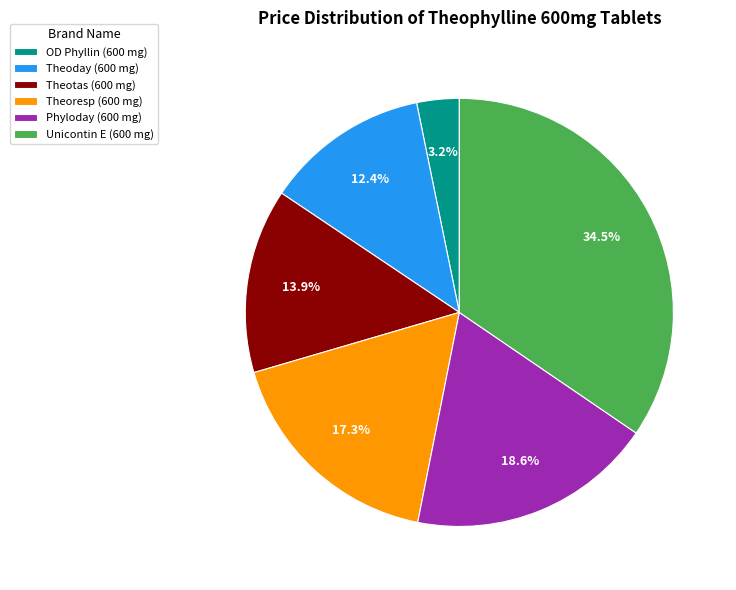

Is it true that Unicontin E (600 mg) is 46% of the pie?

False